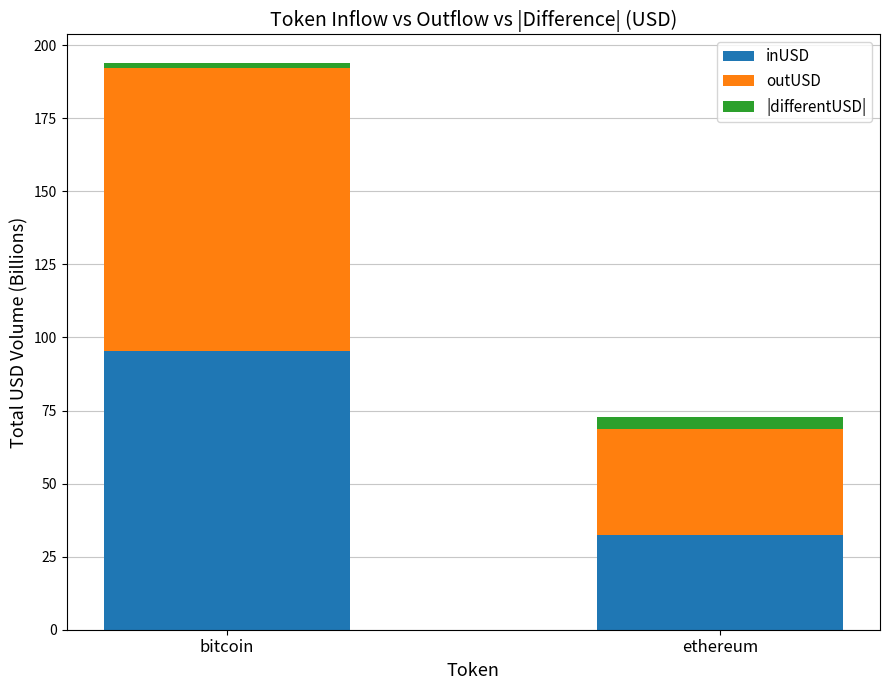

Reading left to right, list the values for the inUSD series.

95.3	32.4